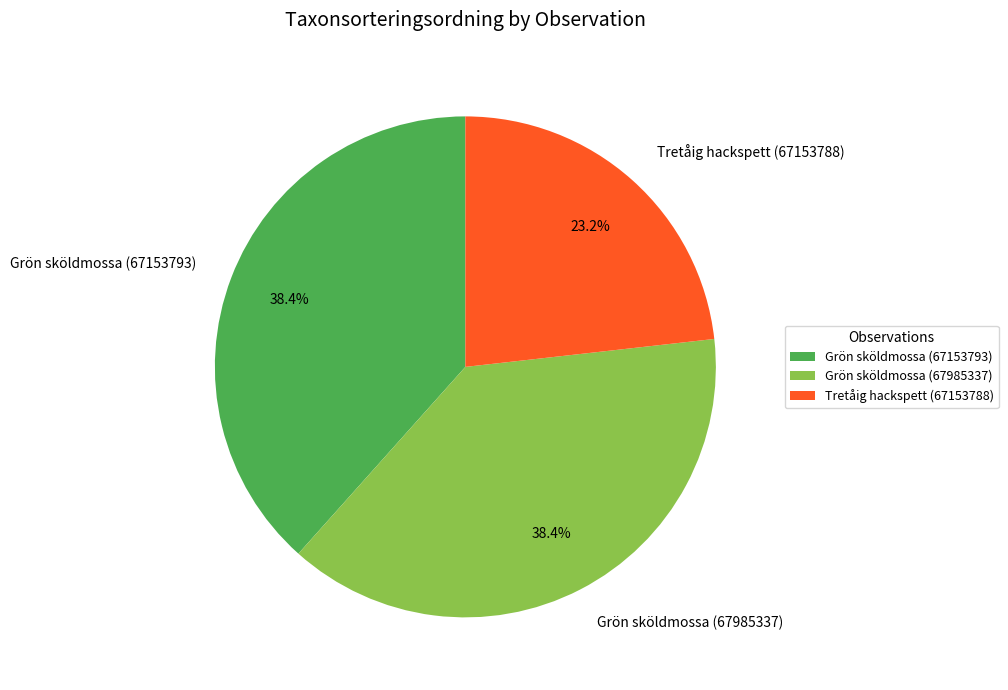

To the nearest percent, what portion does Grön sköldmossa (67153793) represent?

38%